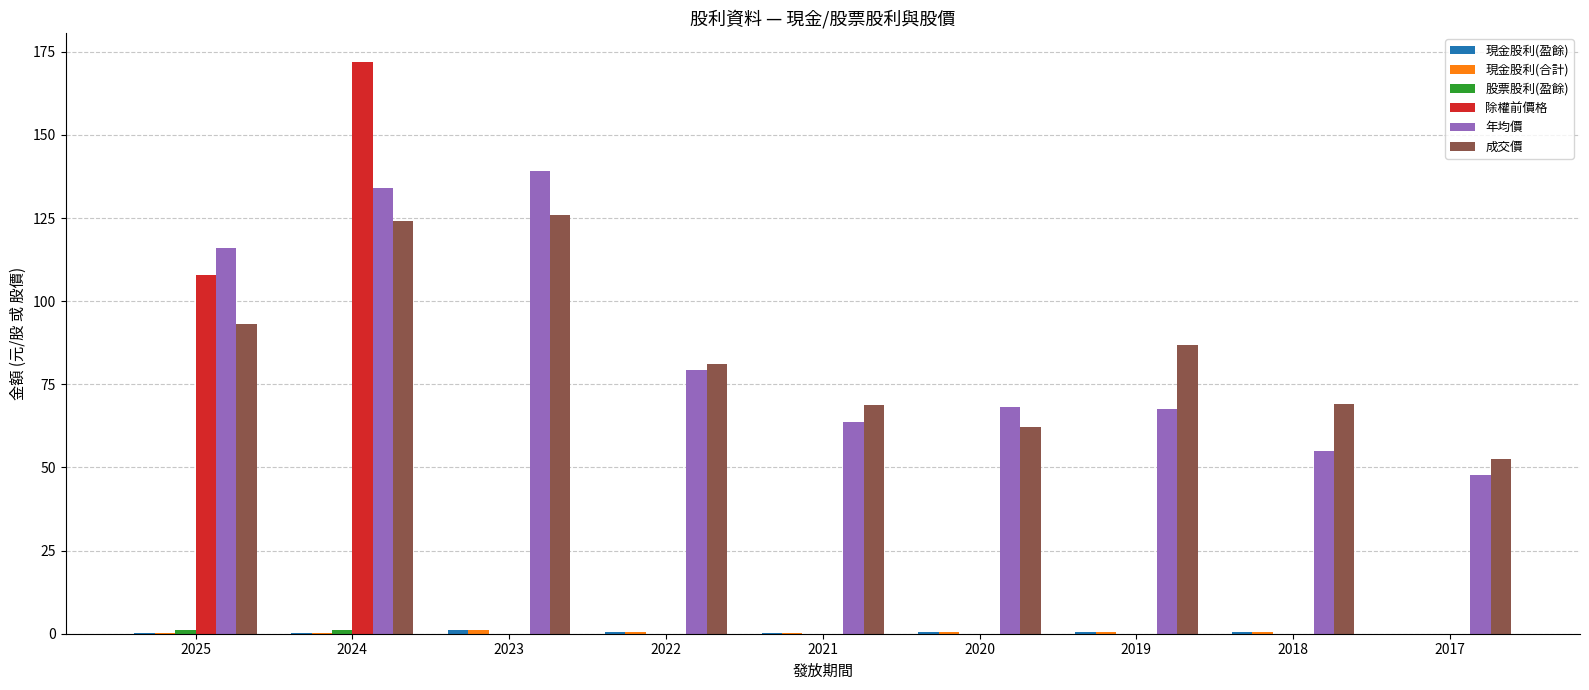

What is the maximum value for 成交價?

126.0